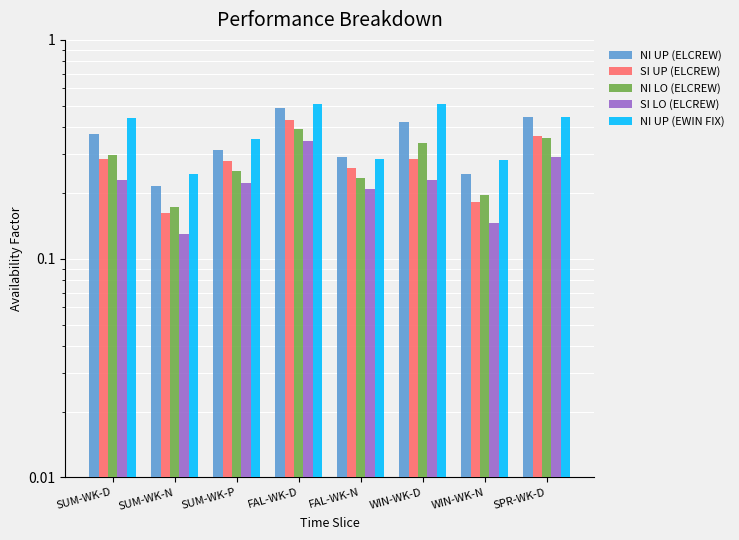

The value of NI UP (ELCREW) at FAL-WK-D is 0.2. True or false?

False